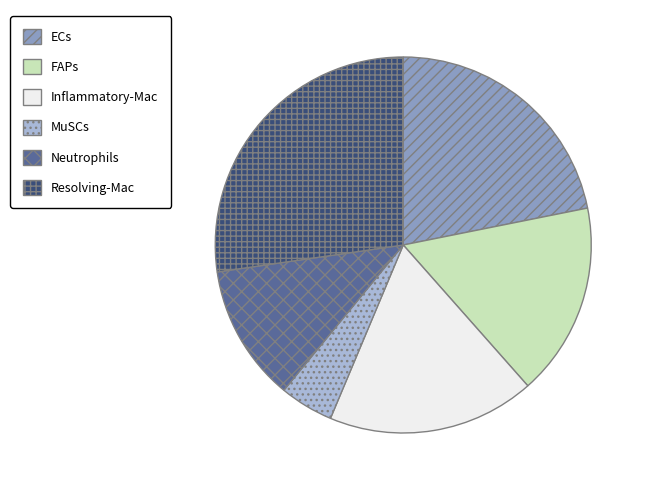

Is there any slice that represents more than half of the pie?

No